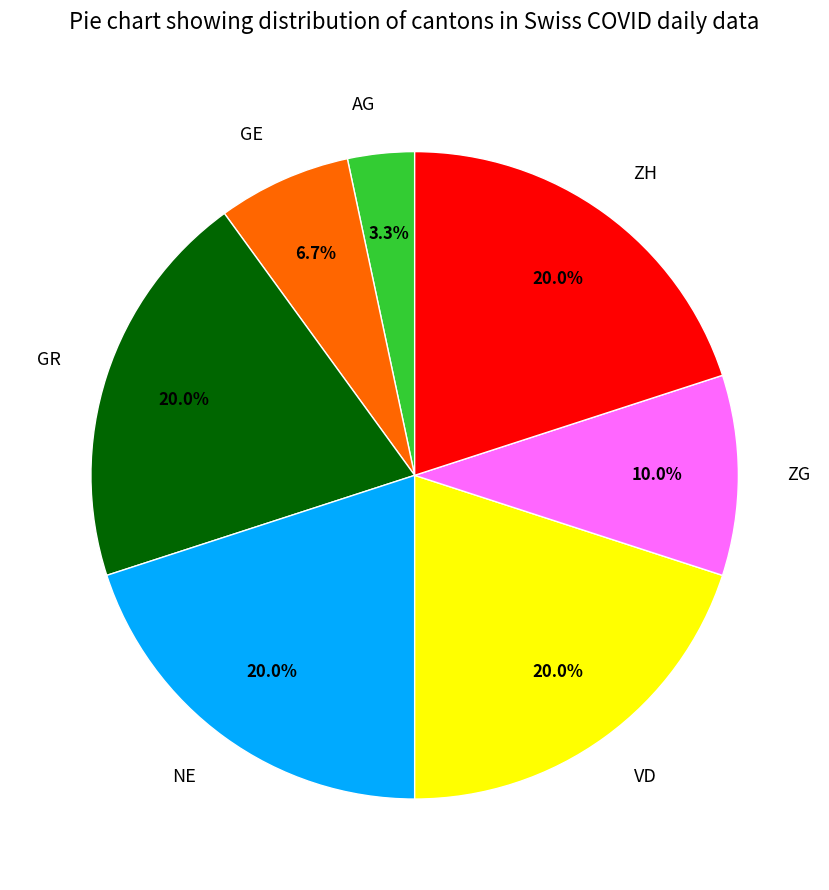

To the nearest percent, what is the difference between the largest and smallest slice percentages?

17%